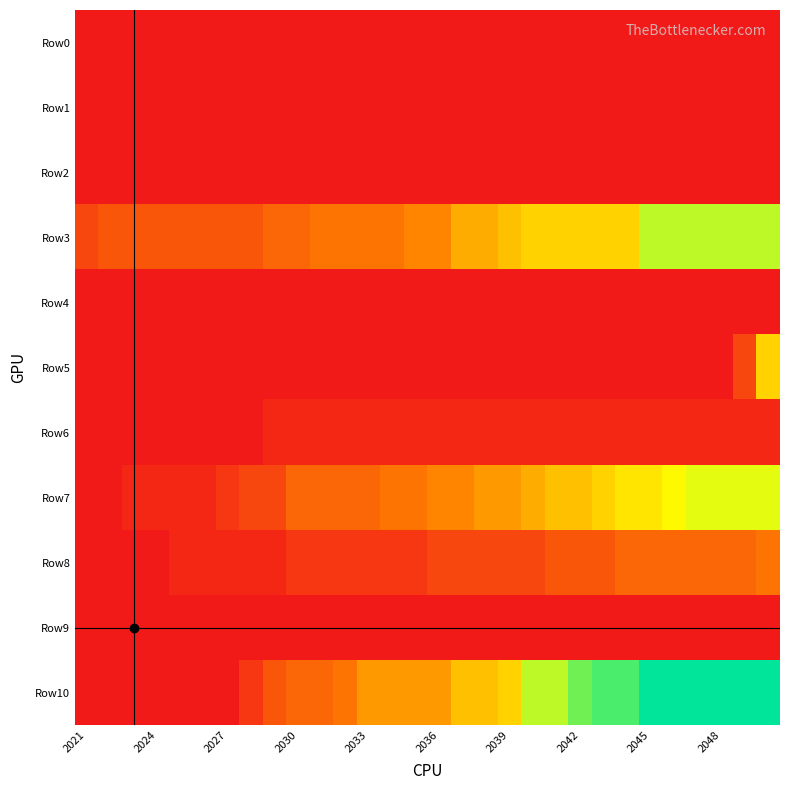

Reading left to right, what are all the values shown in this chart?

Row0: 0	0	0	0	0	0	0	0	0	0	0	0	0	0	0	0	0	0	0	0	0	0	0	0	0	0	0	0	0	0
Row1: 0	0	0	0	0	0	0	0	0	0	0	0	0	0	0	0	0	0	0	0	0	0	0	0	0	0	0	0	0	0
Row2: 0	0	0	0	0	0	0	0	0	0	0	0	0	0	0	0	0	0	0	0	0	0	0	0	0	0	0	0	0	0
Row3: 3	4	4	4	4	4	4	4	5	5	6	6	6	6	7	7	9	9	10	11	11	11	11	11	15	15	15	15	15	15
Row4: 0	0	0	0	0	0	0	0	0	0	0	0	0	0	0	0	0	0	0	0	0	0	0	0	0	0	0	0	0	0
Row5: 0	0	0	0	0	0	0	0	0	0	0	0	0	0	0	0	0	0	0	0	0	0	0	0	0	0	0	0	3	11
Row6: 0	0	0	0	0	0	0	0	1	1	1	1	1	1	1	1	1	1	1	1	1	1	1	1	1	1	1	1	1	1
Row7: 0	0	1	1	1	1	2	3	3	5	5	5	5	6	6	7	7	8	8	9	10	10	11	12	12	13	14	14	14	14
Row8: 0	0	0	0	1	1	1	1	1	2	2	2	2	2	2	3	3	3	3	3	4	4	4	5	5	5	5	5	5	6
Row9: 0	0	0	0	0	0	0	0	0	0	0	0	0	0	0	0	0	0	0	0	0	0	0	0	0	0	0	0	0	0
Row10: 0	0	0	0	0	0	0	2	4	5	5	6	8	8	8	8	10	10	11	15	15	17	18	18	20	20	20	20	20	20